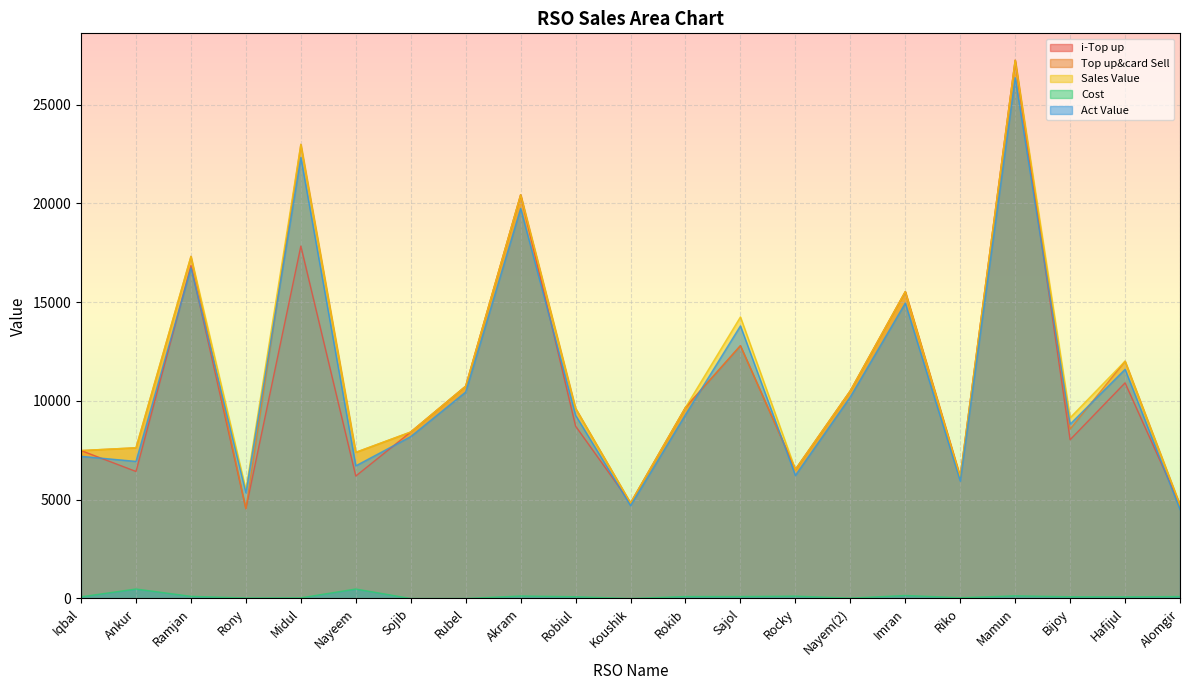

What is the difference between the maximum and minimum values in the Sales Value series?

22509.0